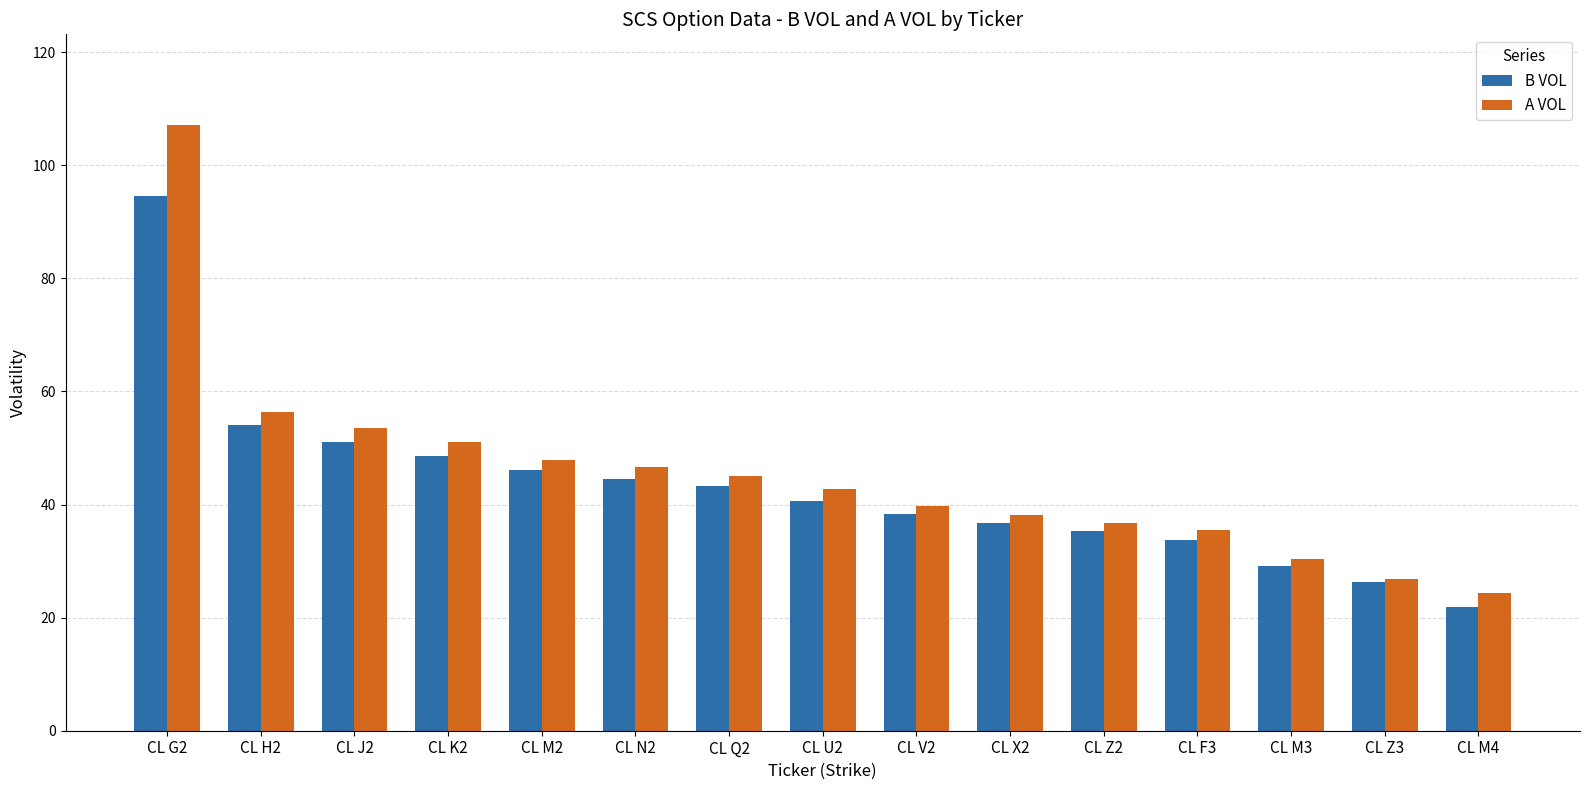

How many bars are there in total?

30